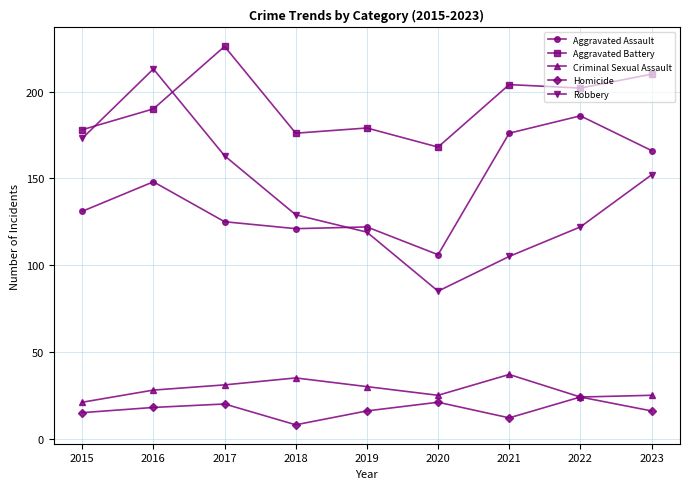

Rank the series at 2018 from highest to lowest value.

Aggravated Battery, Robbery, Aggravated Assault, Criminal Sexual Assault, Homicide